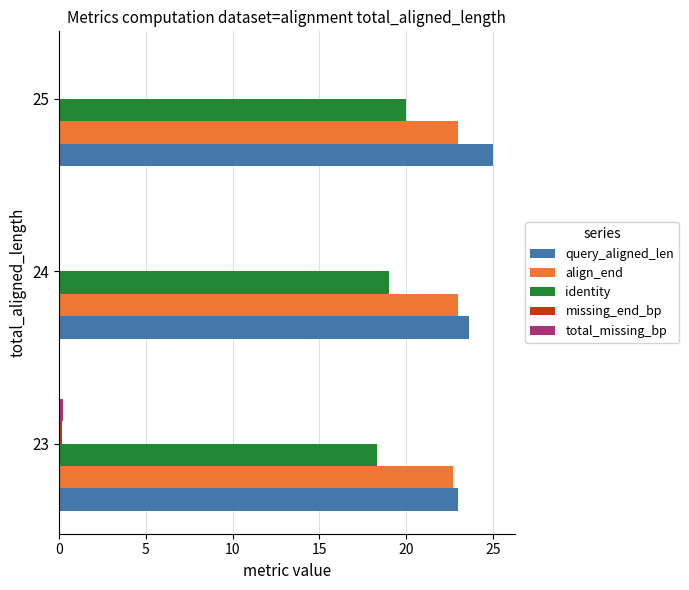

Which label corresponds to the largest value in the chart?

25